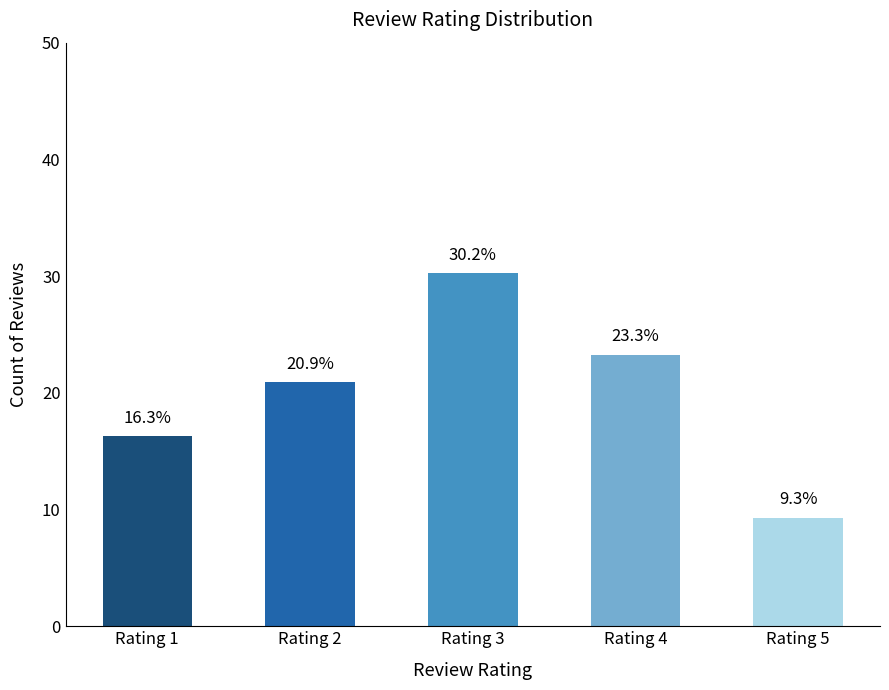

What is the difference between the maximum and minimum values?

20.9